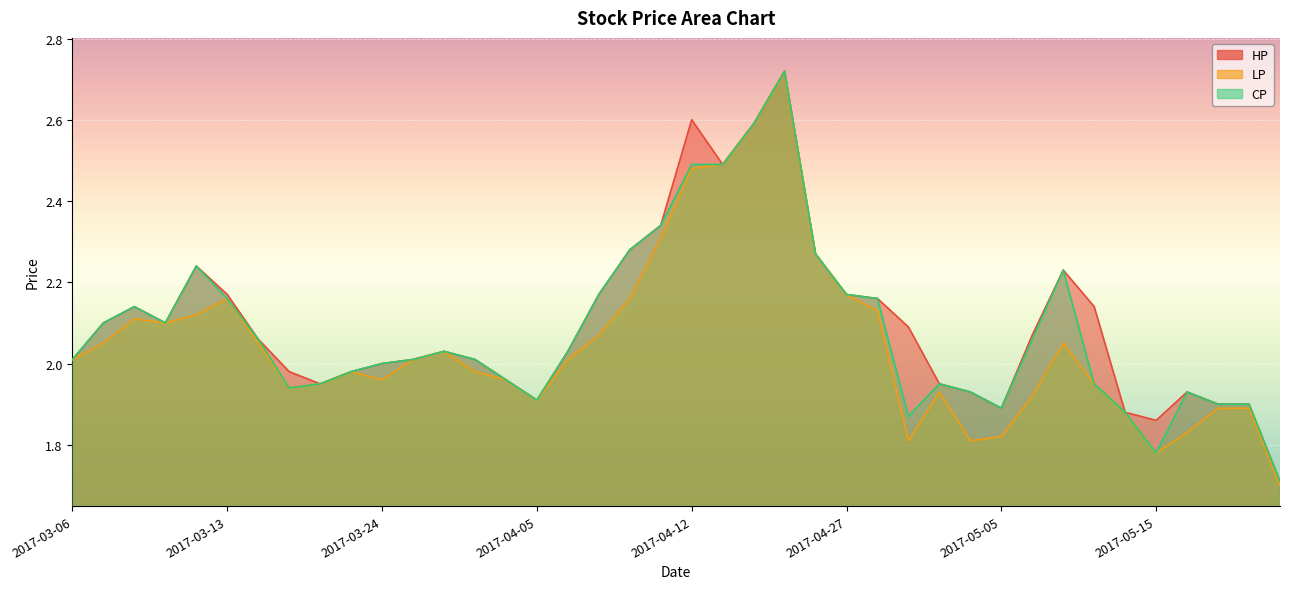

What is the maximum value for HP?

2.7